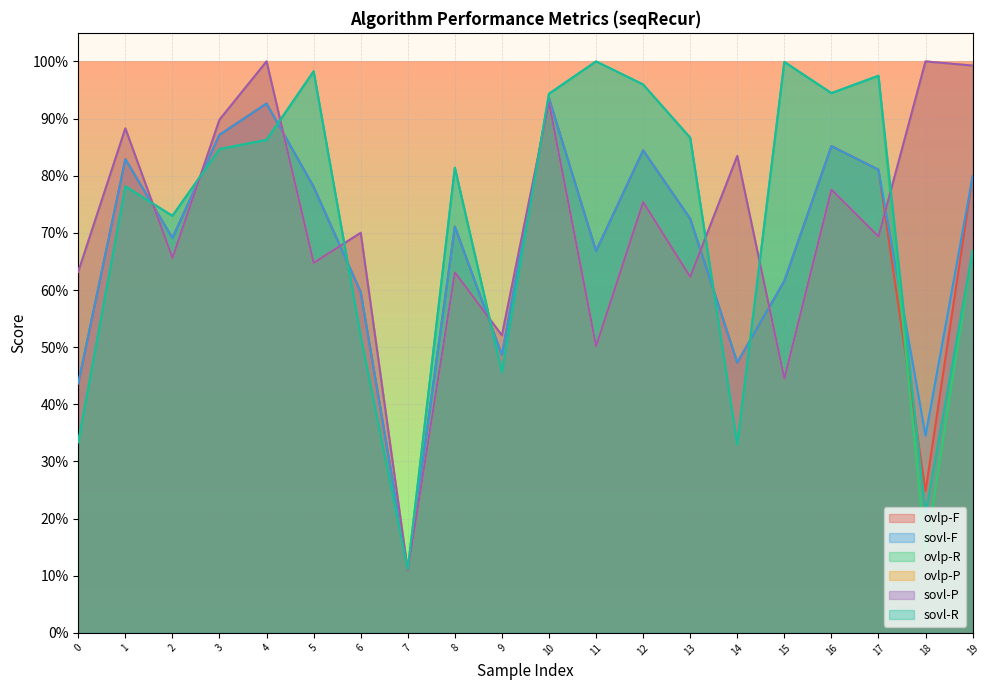

Does the chart display data point markers on the line(s)?

No